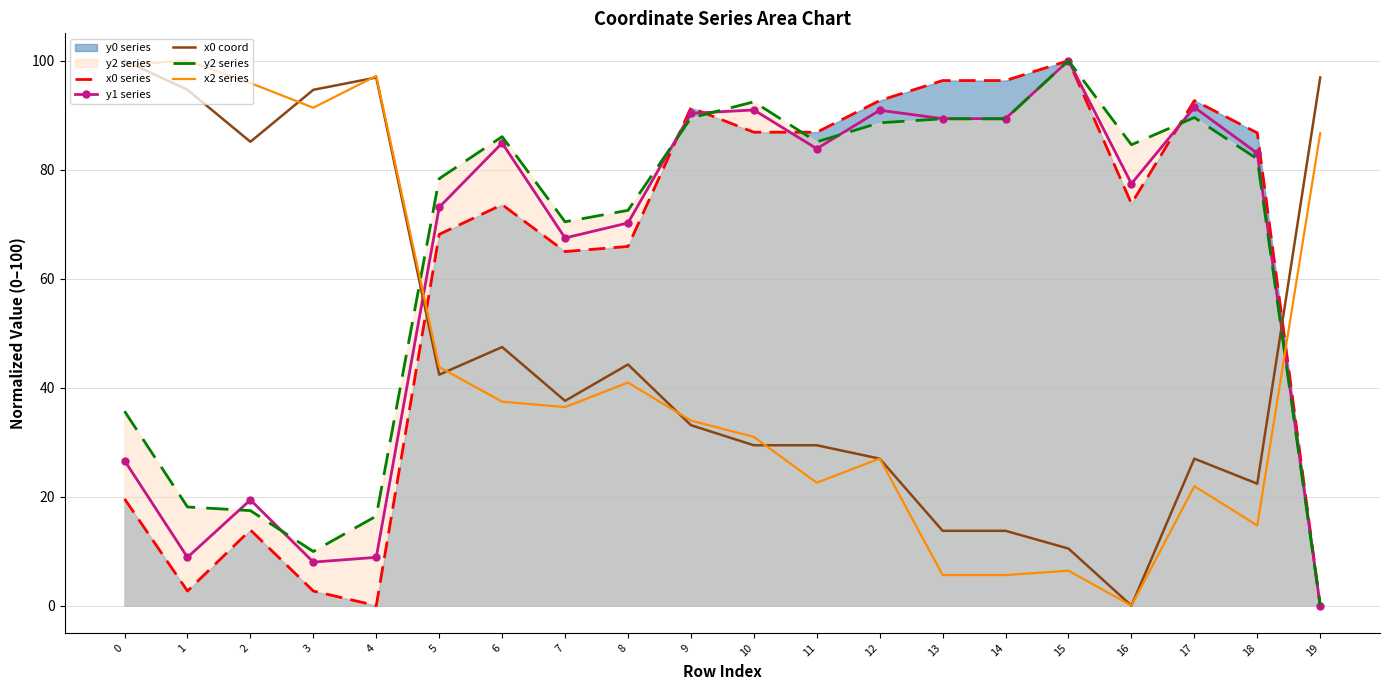

What is the value of the y2 series point at the 9th from the left?

72.5